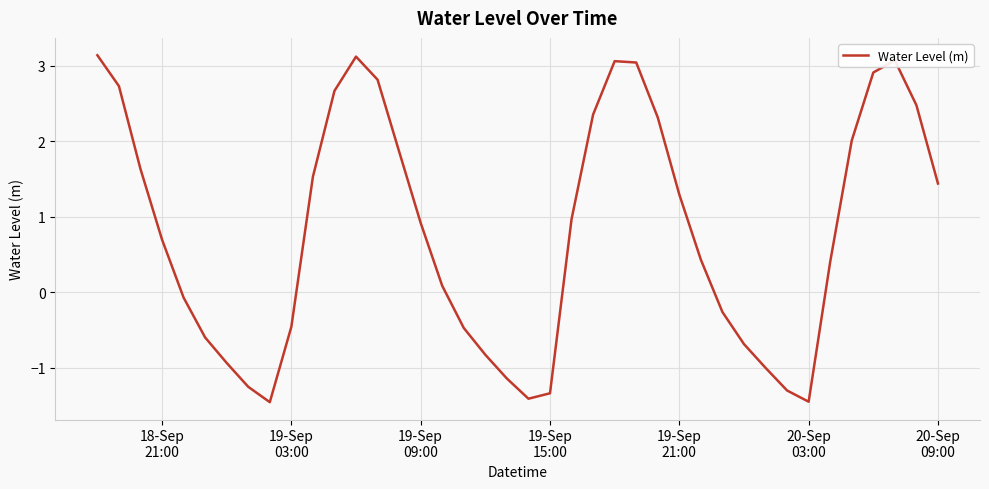

What is the difference between the maximum and minimum values?

4.6